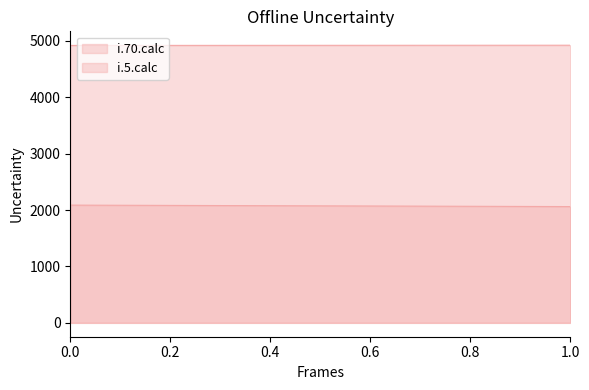

Is the value of i.5.calc at 1.0 greater than the value of i.70.calc at 1.0?

Yes